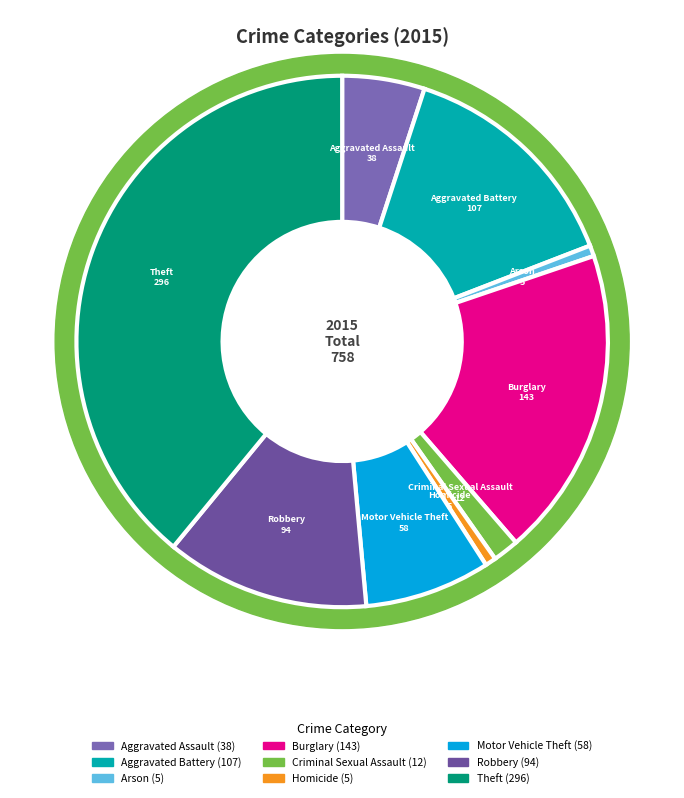

What is the ratio of the value at Robbery to the value at Criminal Sexual Assault?

7.8